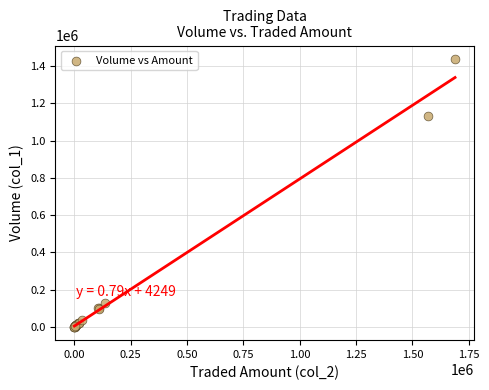

What Y value in the scatter plot is closest to 719500?

1133000